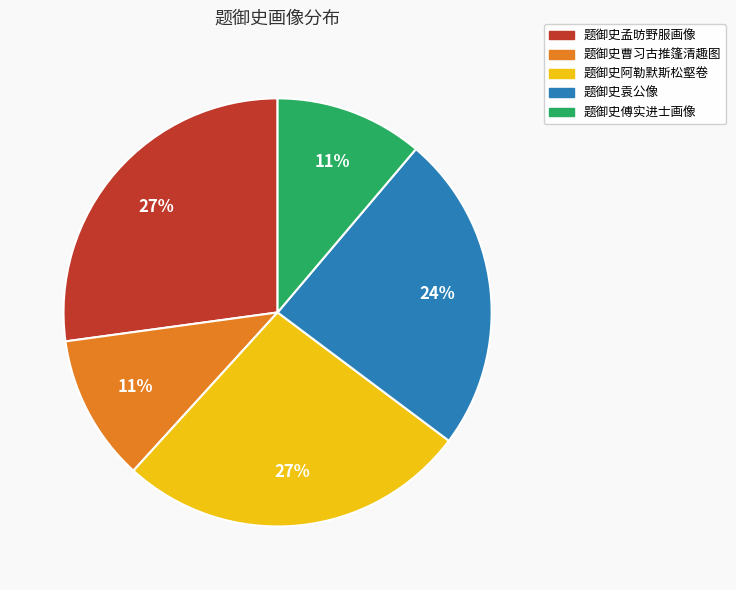

The 题御史阿勒默斯松壑卷 slice represents 32% of the pie. True or false?

False